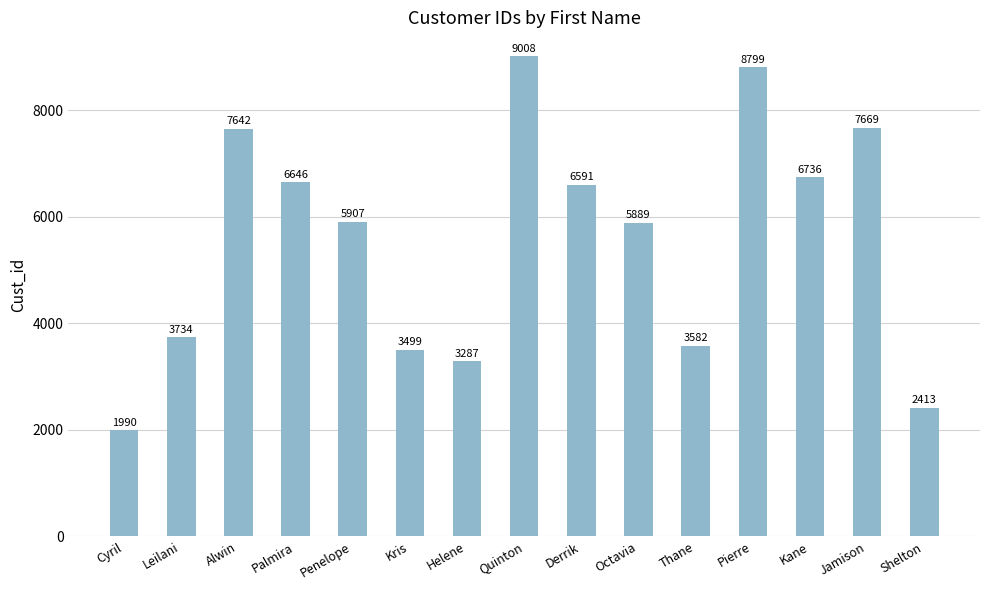

At which label is the value closest to 5499?

Octavia